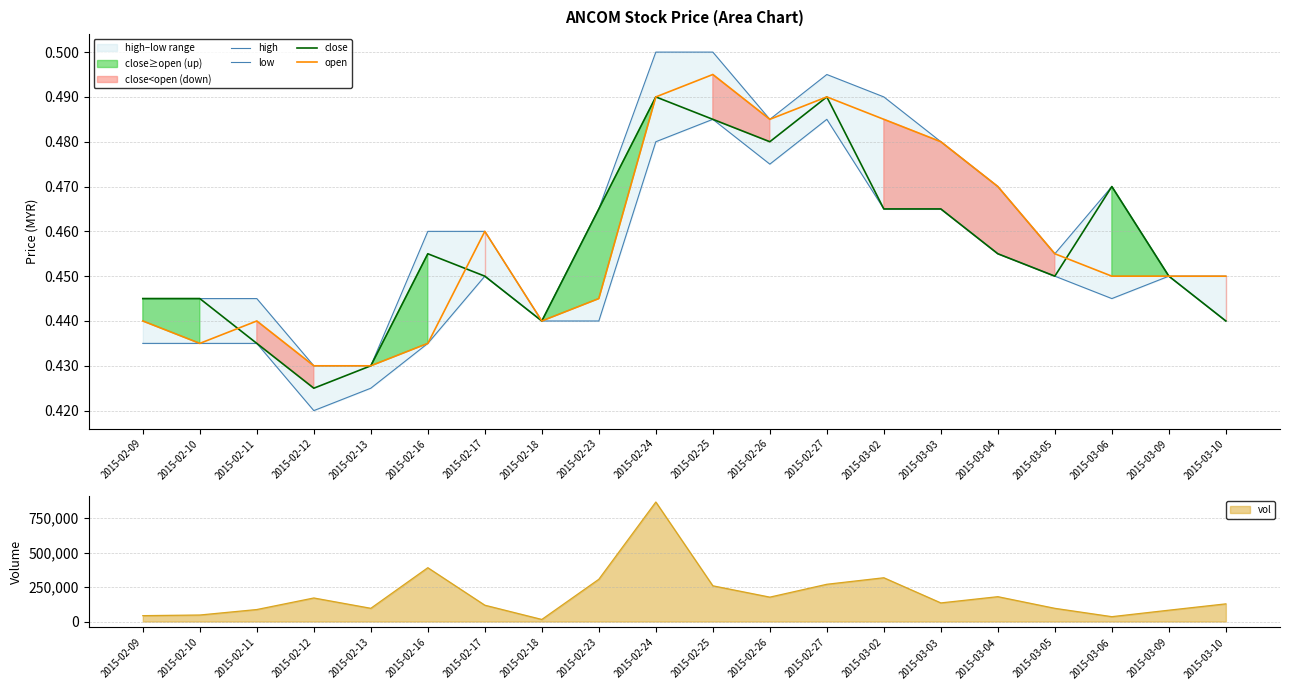

Rank the series by their maximum value, from highest to lowest.

high, open, close, low